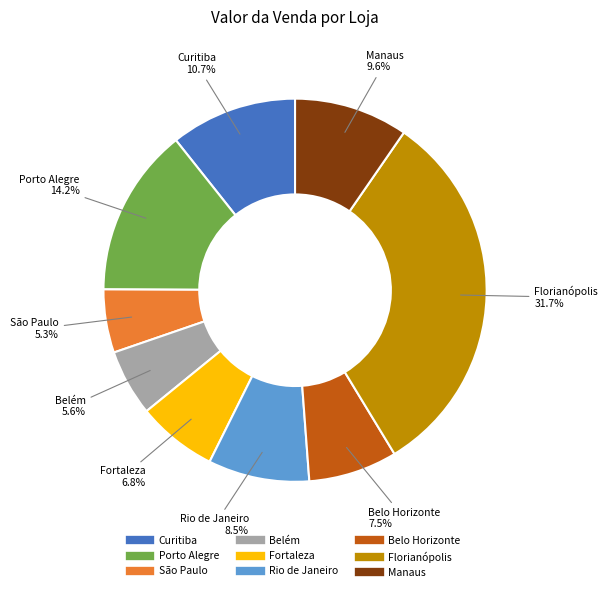

Does Curitiba account for over 50% of the chart?

No